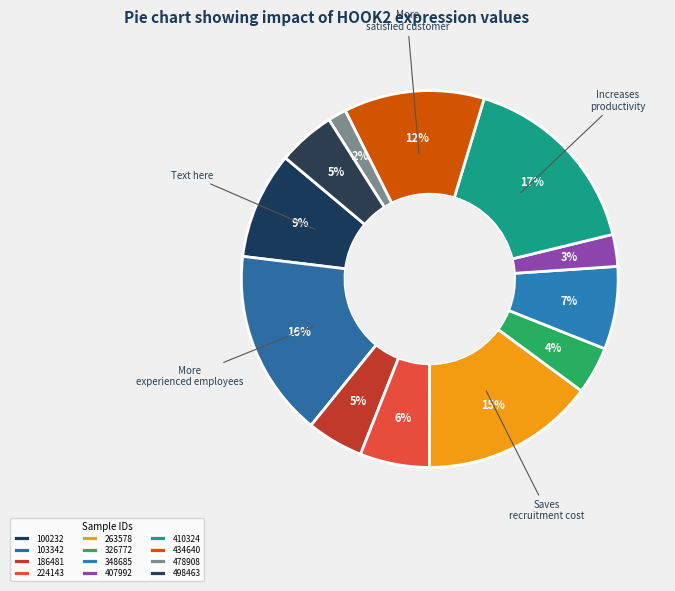

To the nearest percent, what is the average slice percentage?

8%